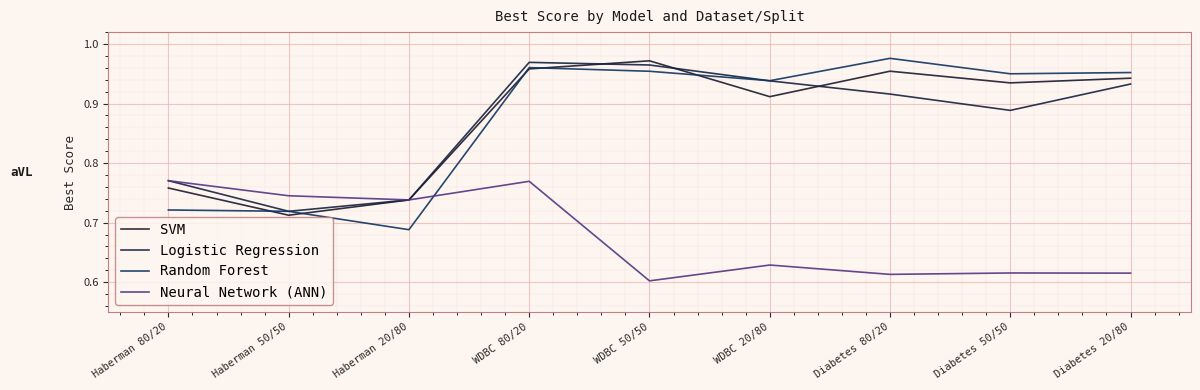

Count the Logistic Regression values in the range 0 to 1.

9